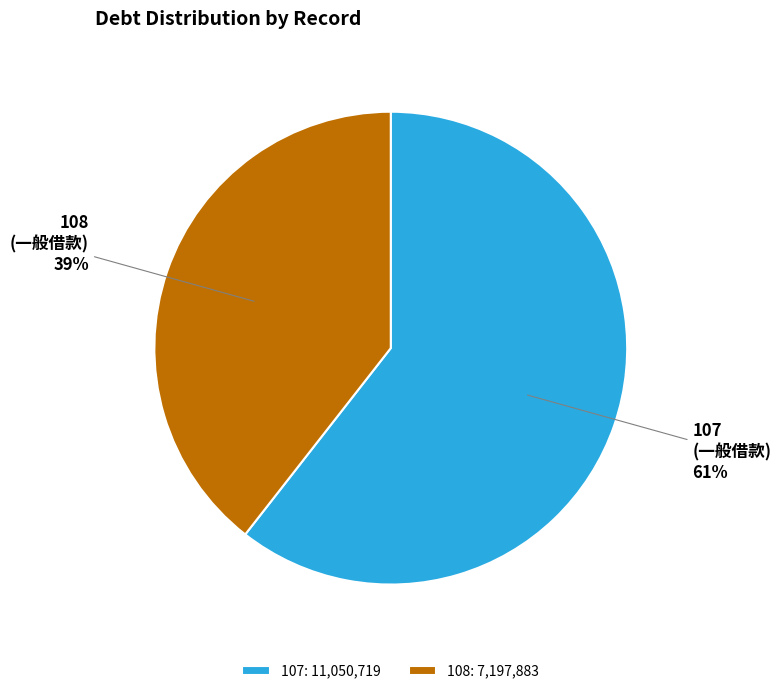

Rank the categories by value from lowest to highest.

108, 107